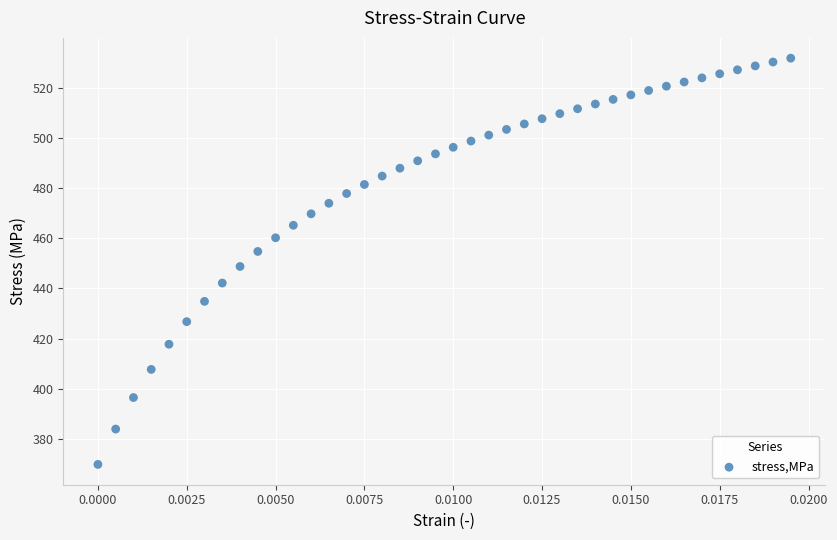

What is the range of Y values (max minus min)?

161.8